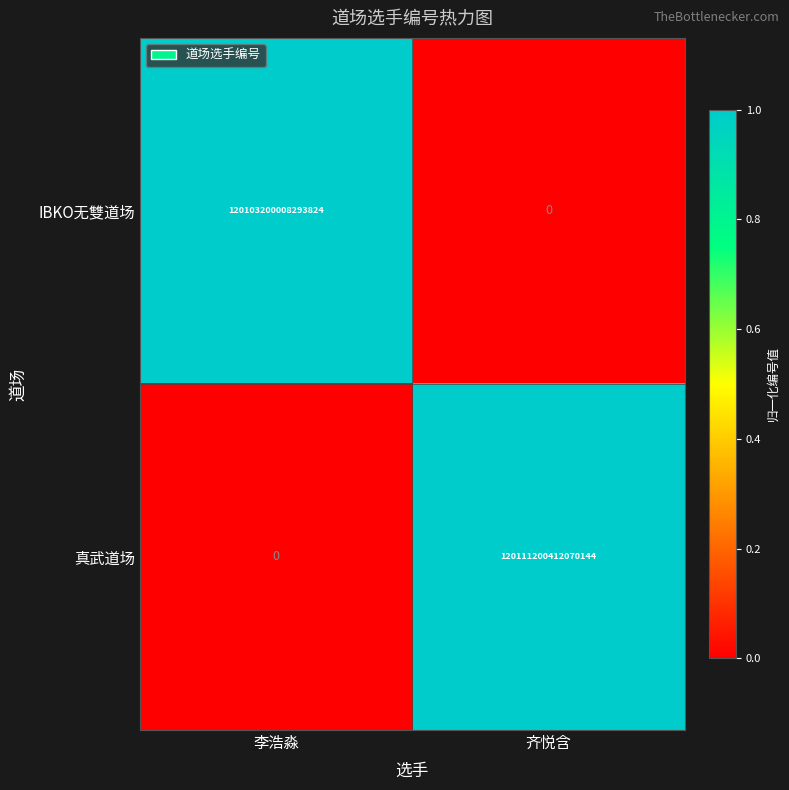

Between 李浩淼 and 齐悦含, which series saw the biggest shift?

真武道场